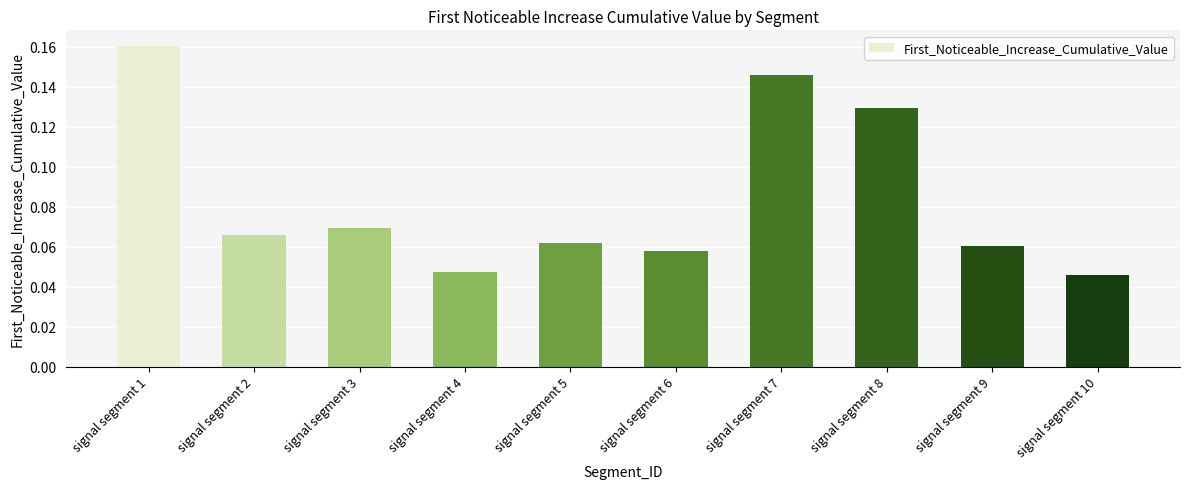

Which has a higher value, signal segment 7 or signal segment 5?

signal segment 7